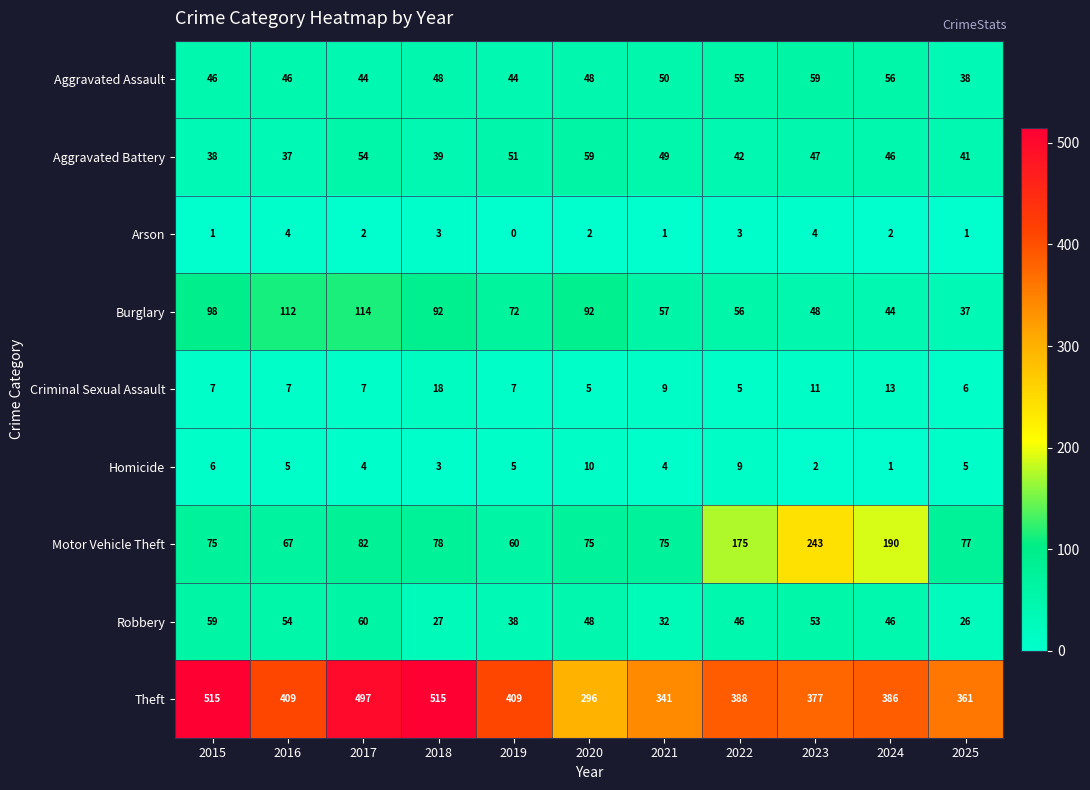

Which label corresponds to the smallest value in the chart?

2019